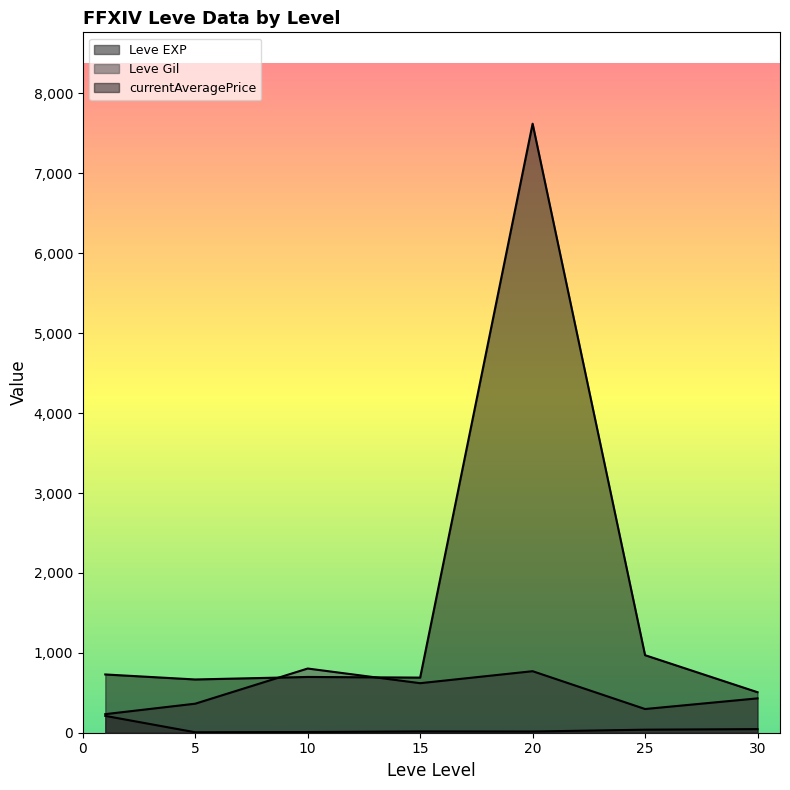

Which series has the largest range (max minus min)?

currentAveragePrice